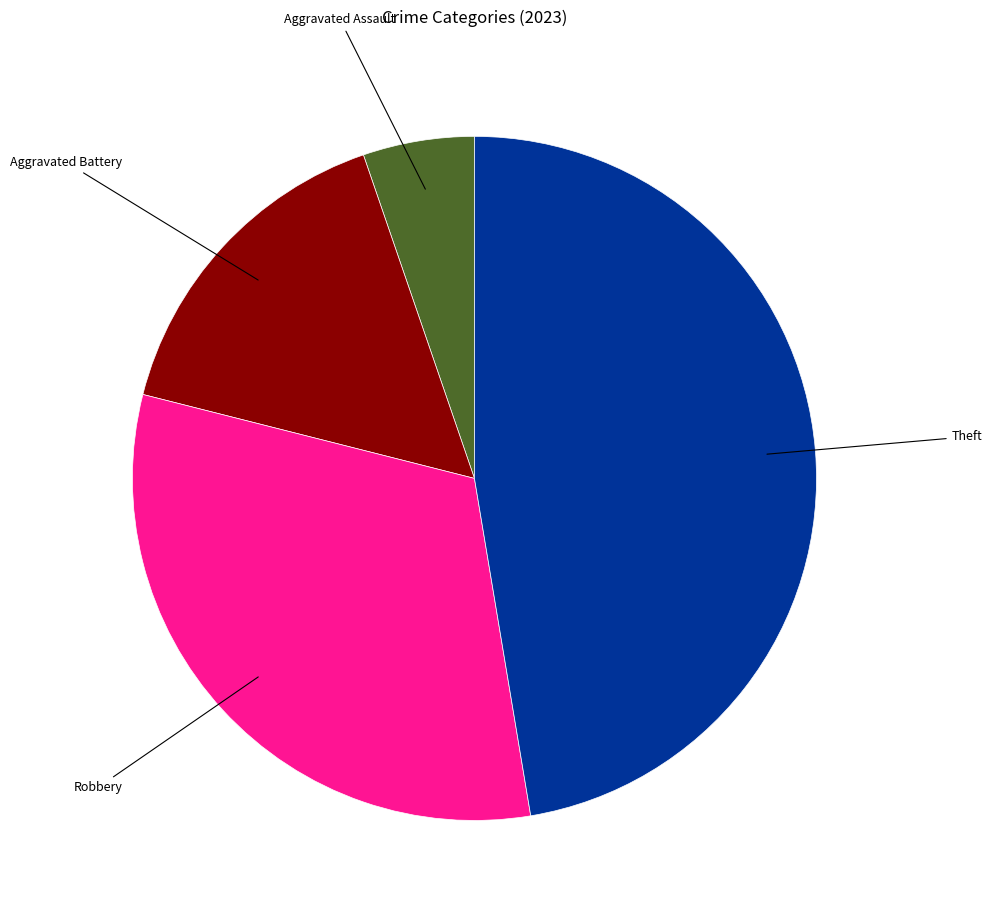

Is there any slice that represents more than half of the pie?

No